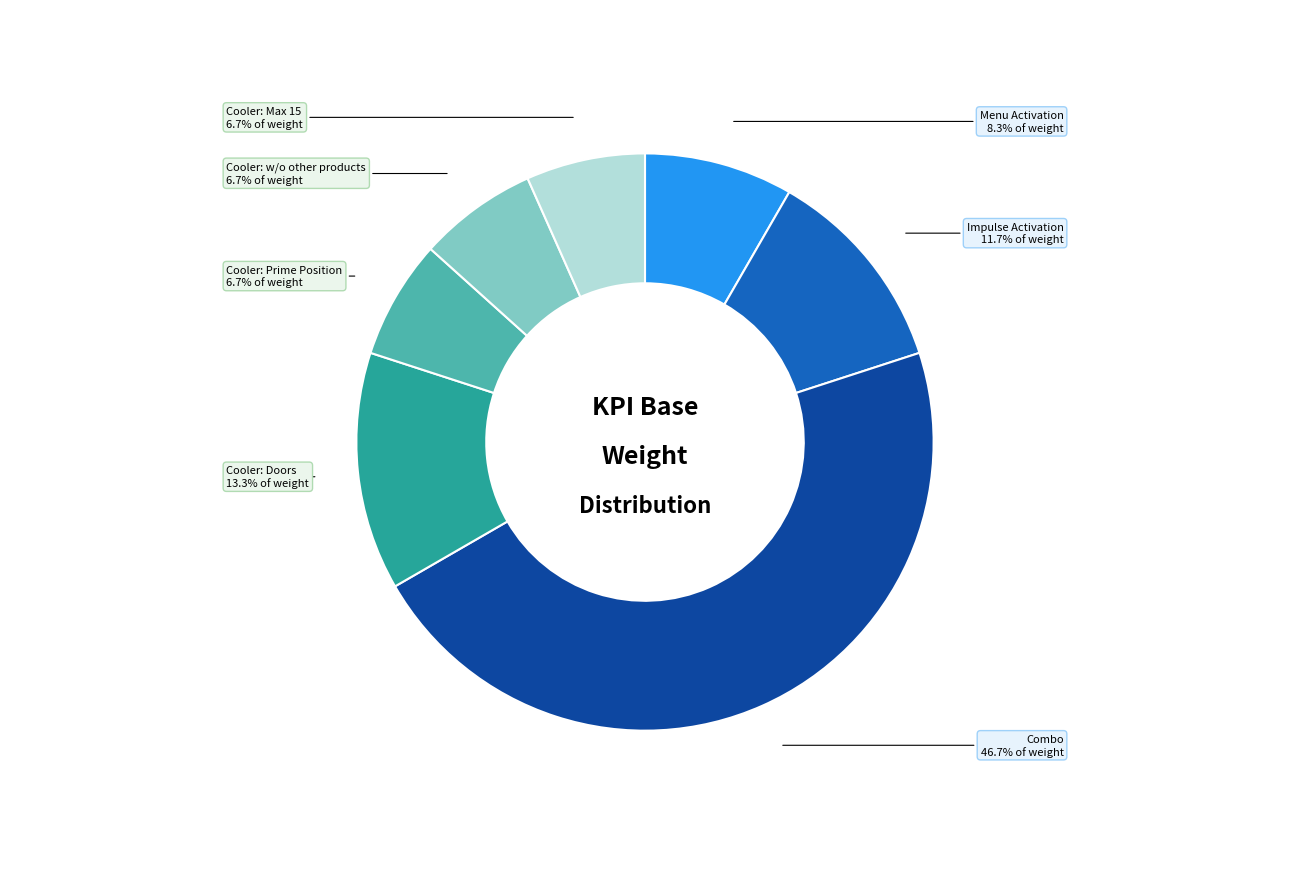

Does Combo account for over 50% of the chart?

No